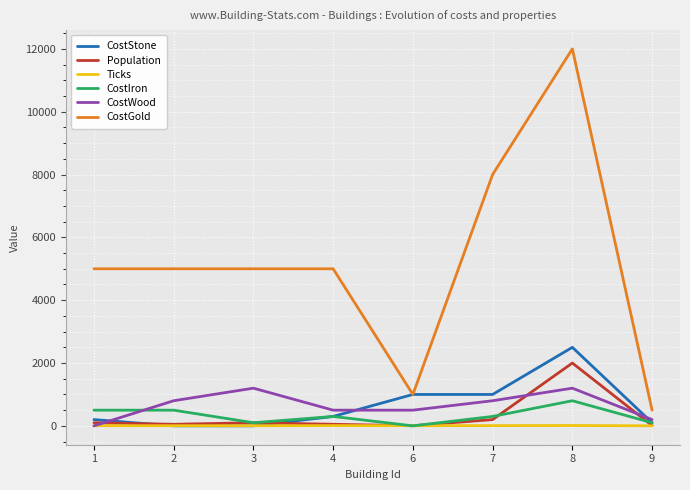

True or false: Ticks and CostGold cross at least once.

False